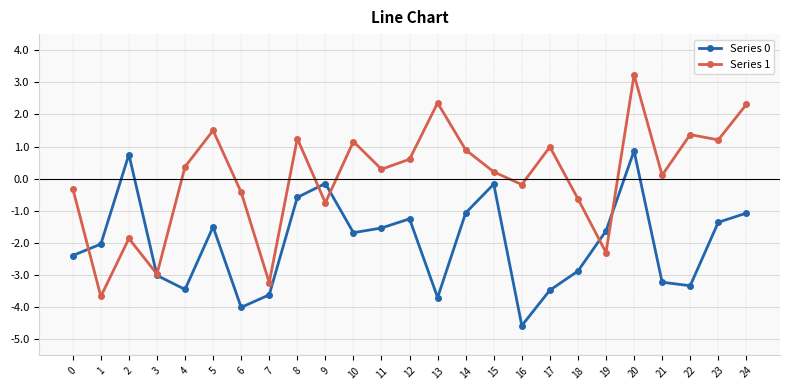

Does the chart display data point markers on the line(s)?

Yes